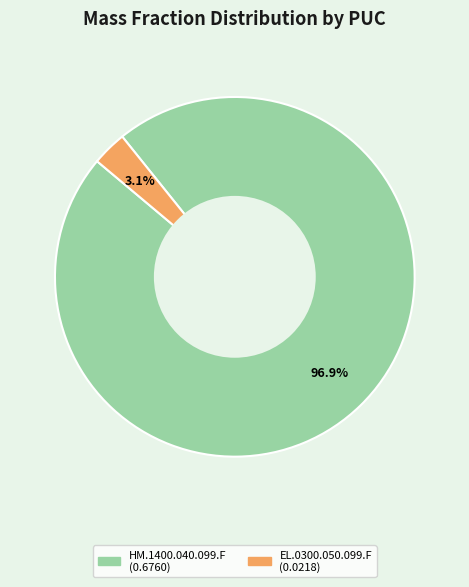

Between HM.1400.040.099.F and EL.0300.050.099.F, which is larger?

HM.1400.040.099.F